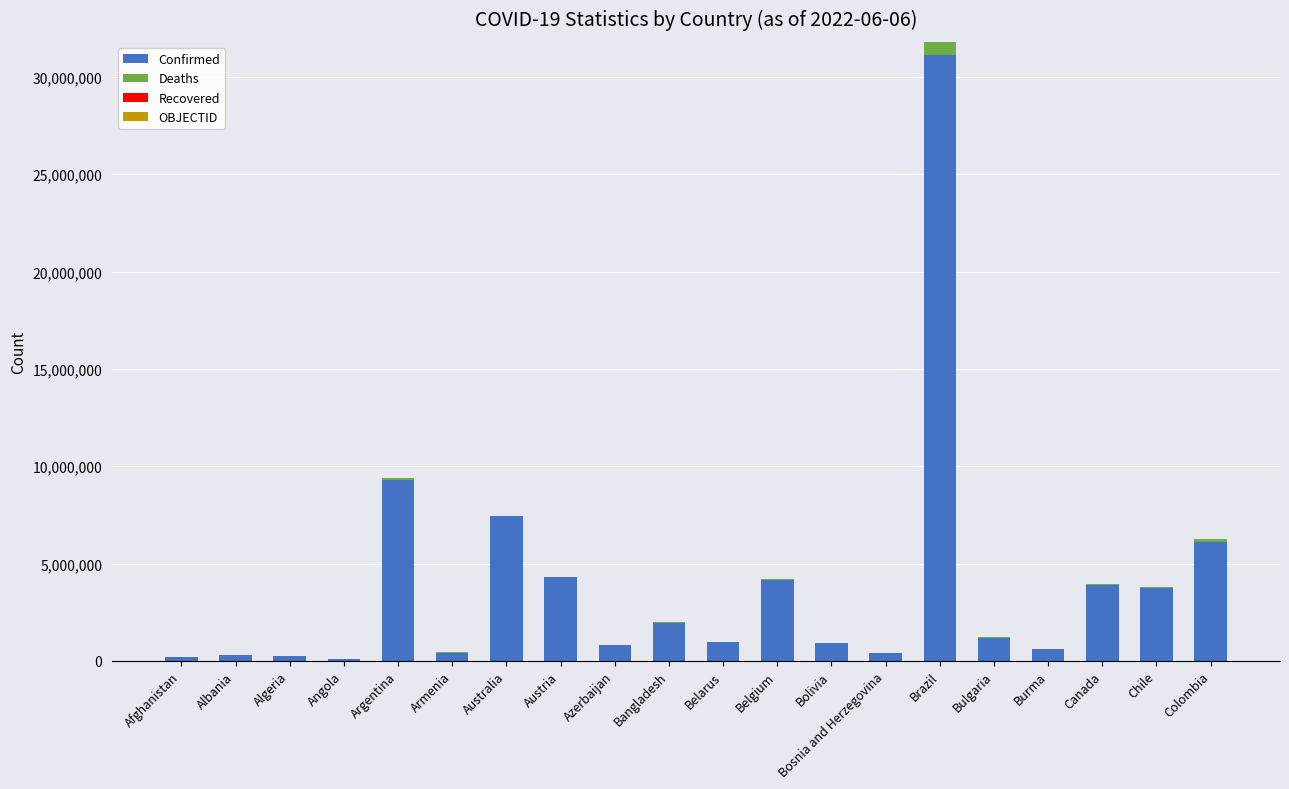

At which category is the sum across all series the highest?

Brazil